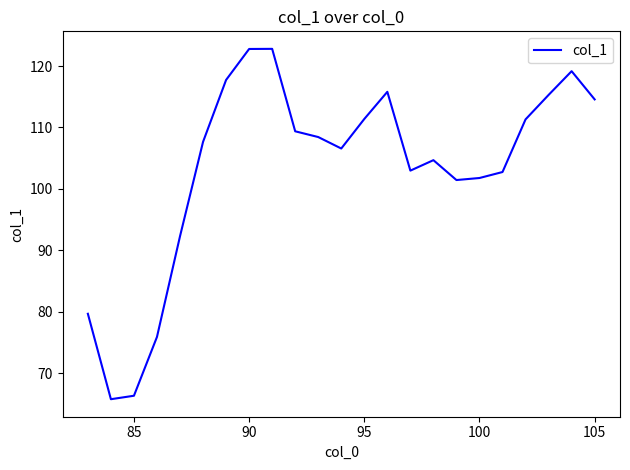

What is the maximum value shown in the chart?

122.8